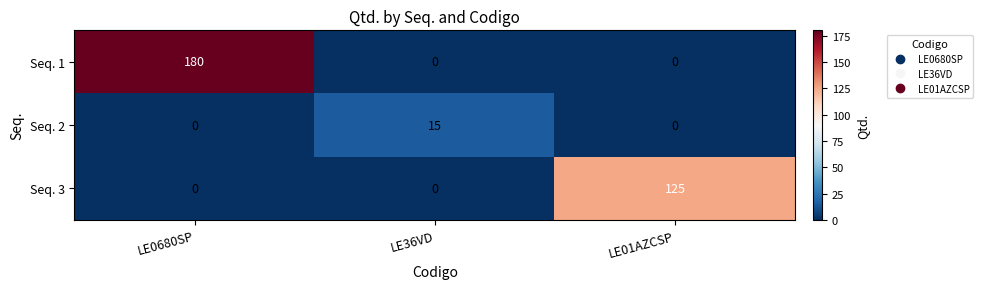

Rank the series by their maximum value, from highest to lowest.

Seq. 1, Seq. 3, Seq. 2